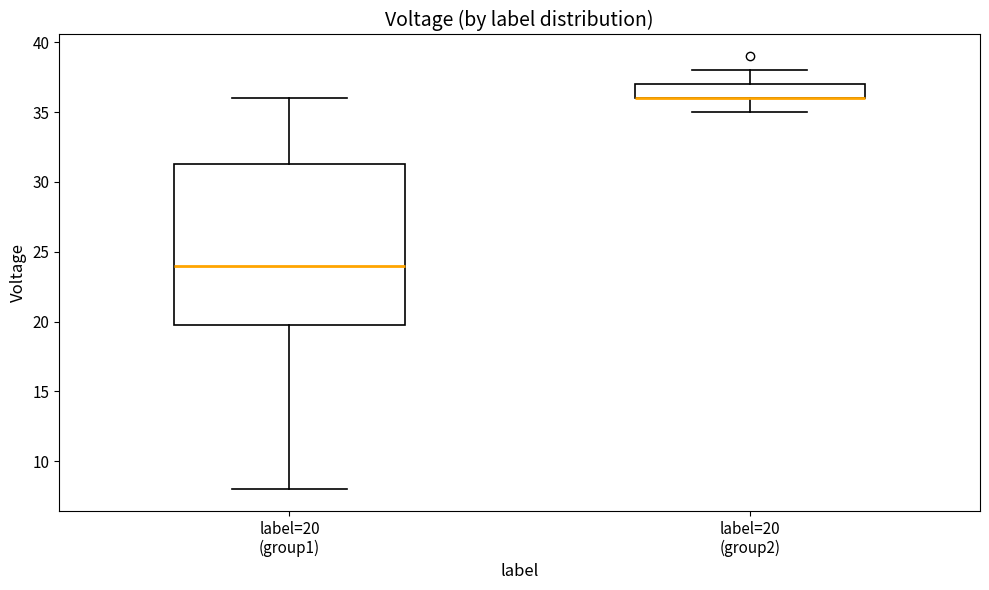

Comparing the boxes themselves (not the whiskers), which one is the tallest?

label=20 (group1)